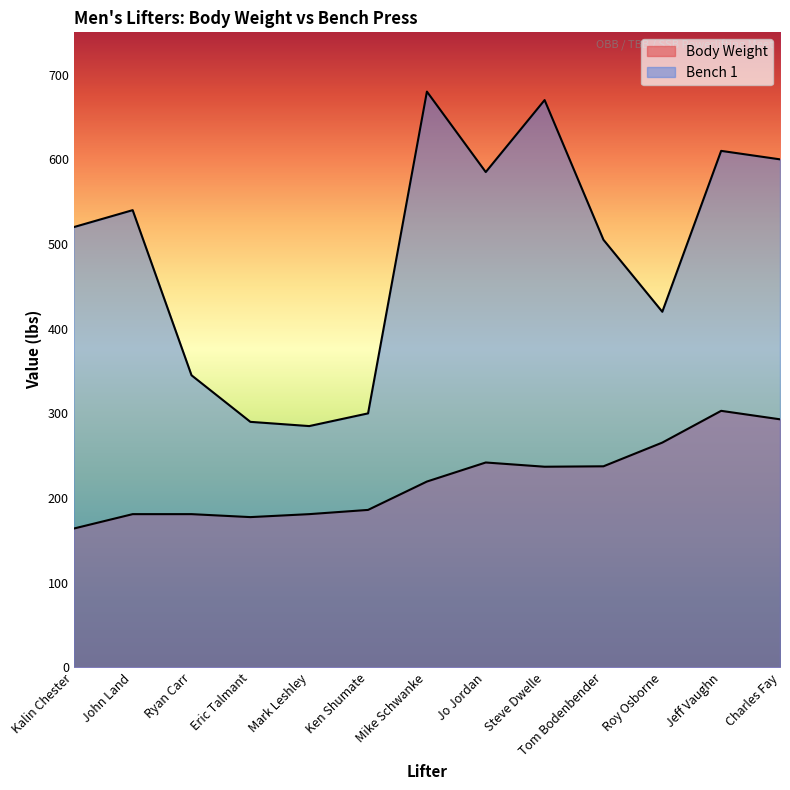

What is the minimum value for Bench 1?

285.0